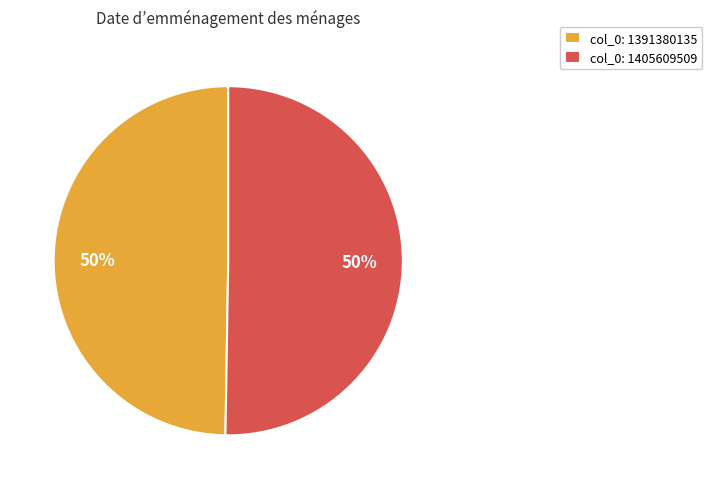

How many segments does this pie chart have?

2